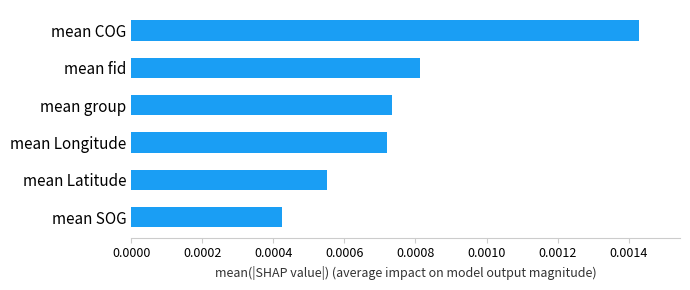

Count the values in the range 0 to 1.

6